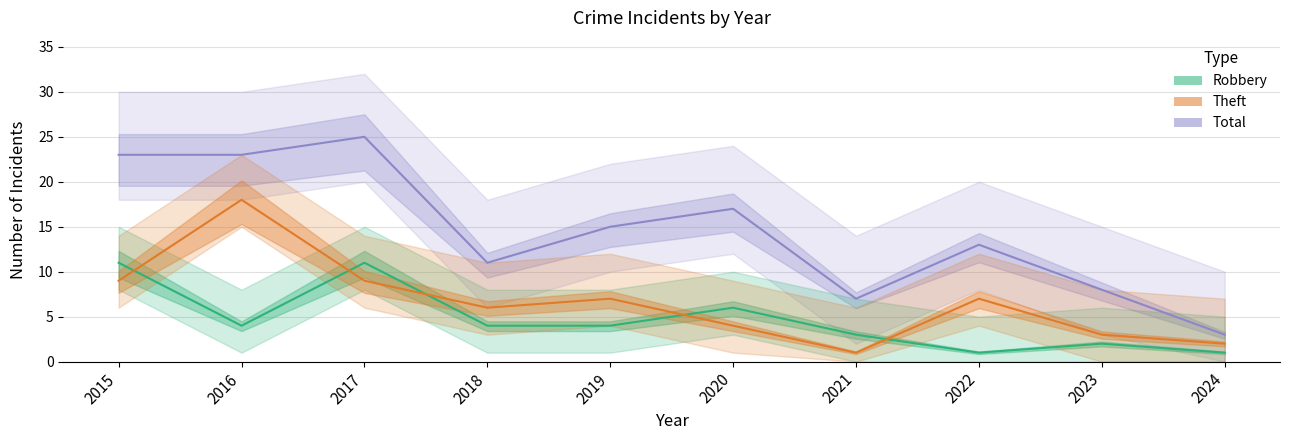

In Robbery, how many points are higher than both neighbors (excluding endpoints)?

3